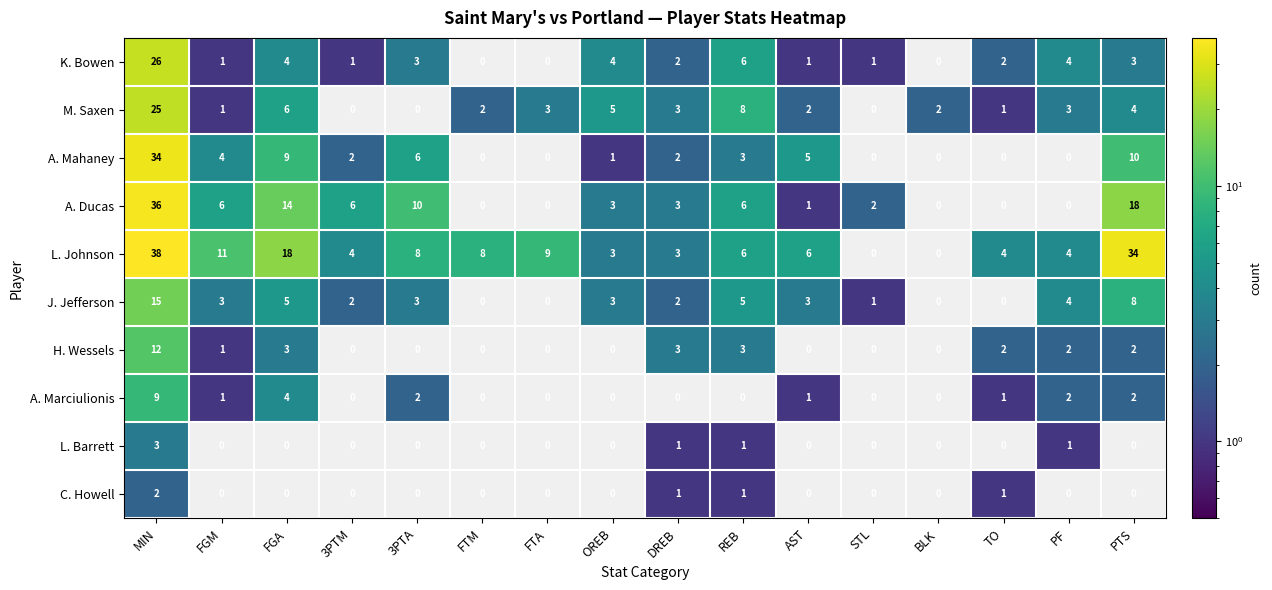

At which category does the chart reach its peak across all series?

MIN